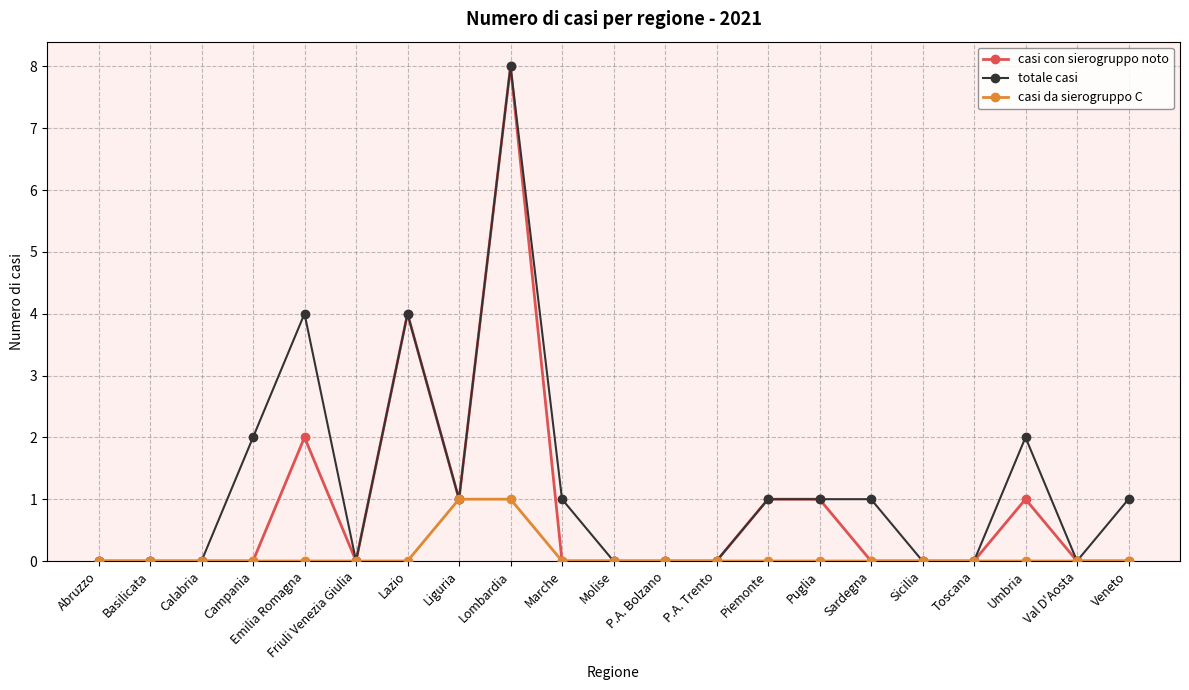

What is the difference between the highest and lowest values at Lazio?

4